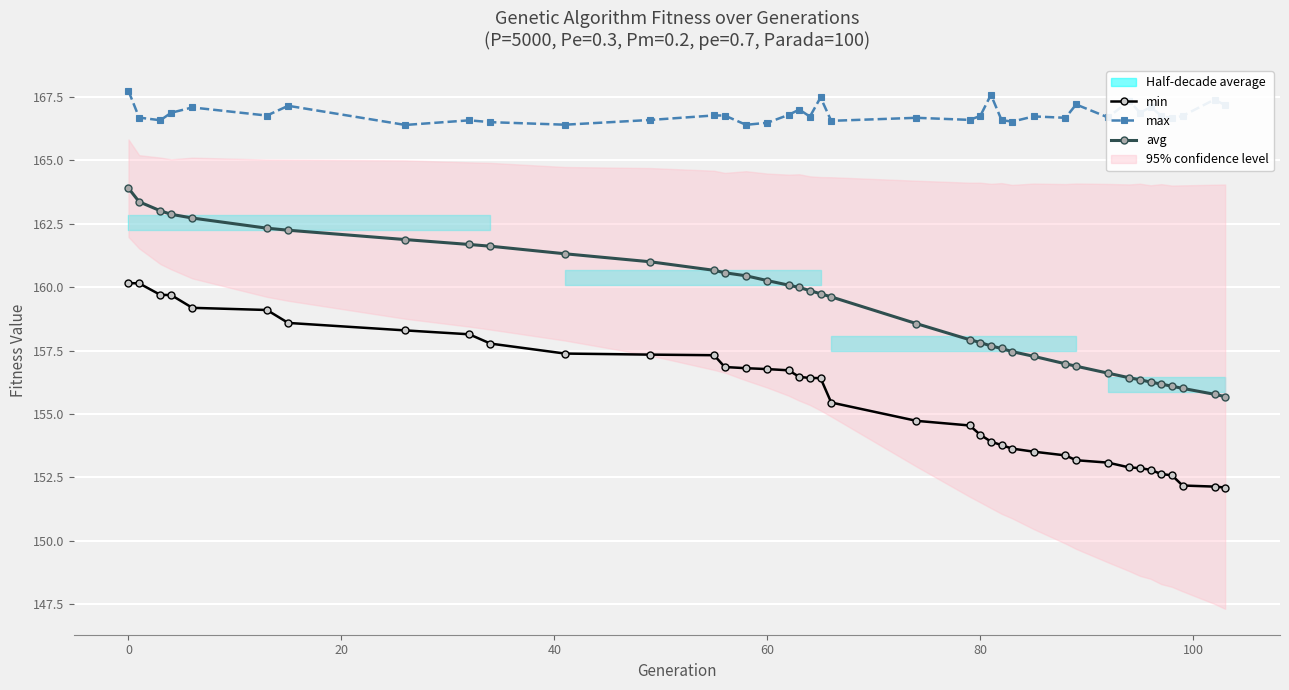

At how many categories does at least one series exceed 157?

39